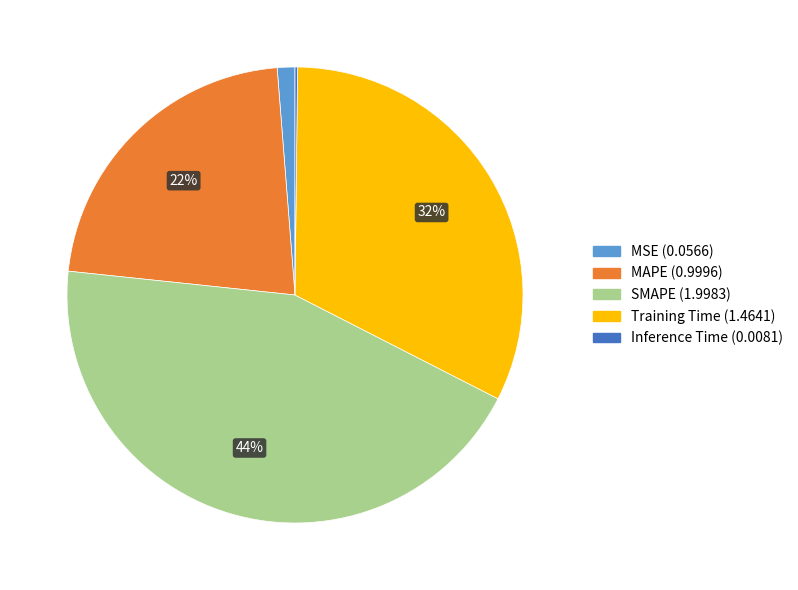

What is the largest slice in the pie chart?

SMAPE